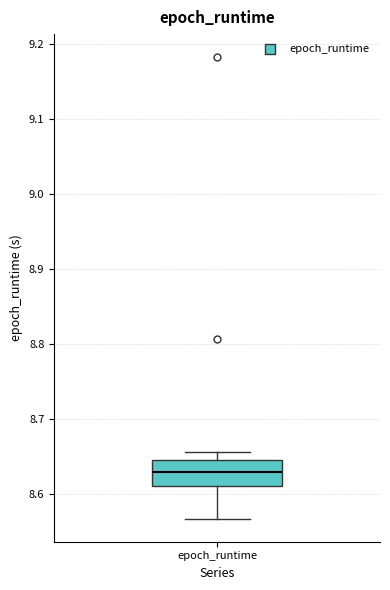

Where is the lower edge of the box for epoch_runtime on the y-axis? The values are not printed on the chart, so give them approximately, as read against the axis.

8.61